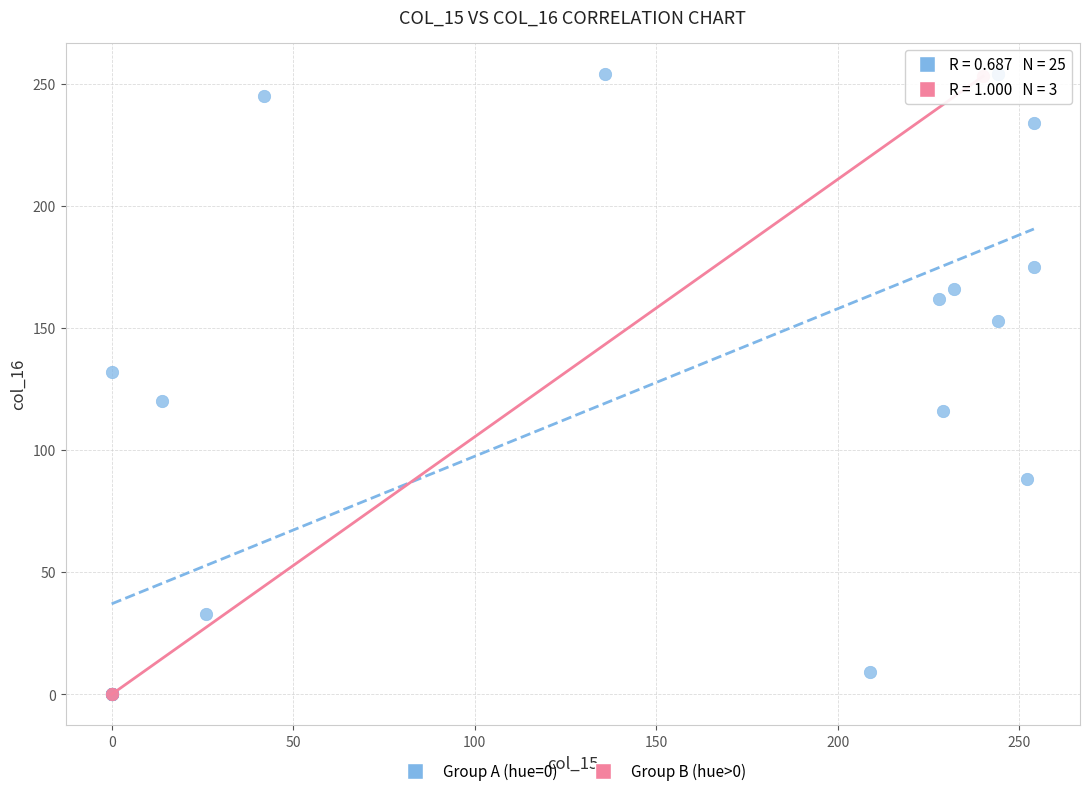

Which series has the largest Y range (max minus min)?

Group A (hue=0)